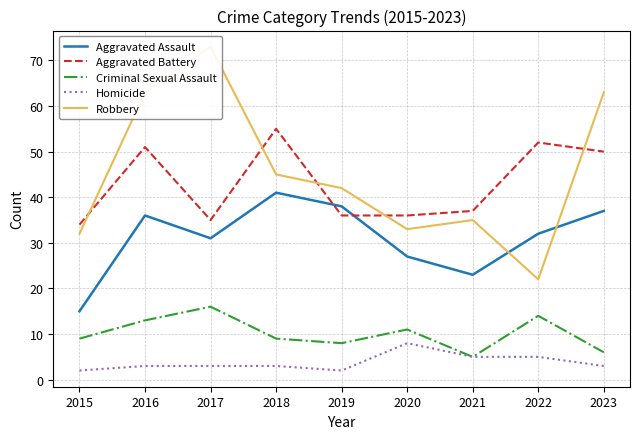

How many intersections are there between Aggravated Battery and Aggravated Assault?

2